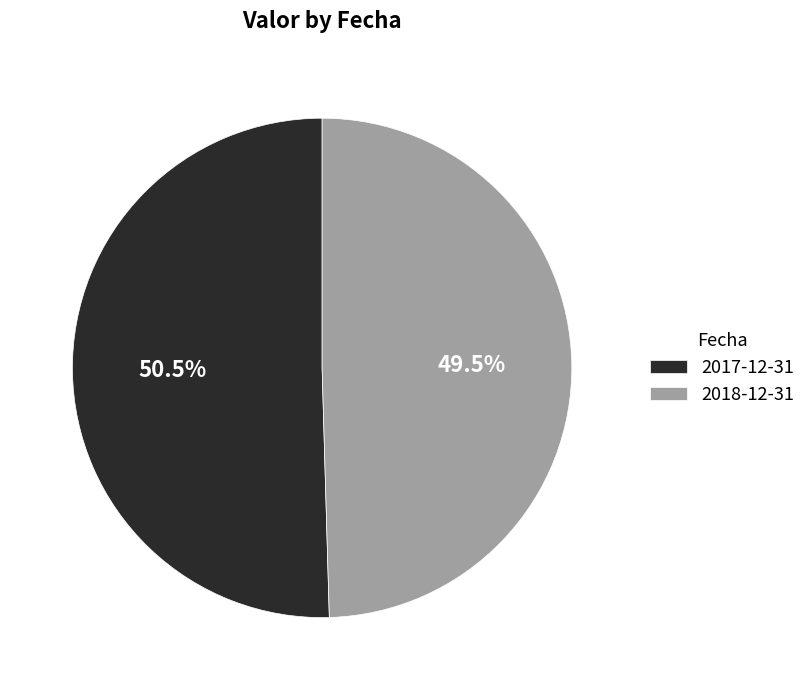

What is the largest slice in the pie chart?

2017-12-31